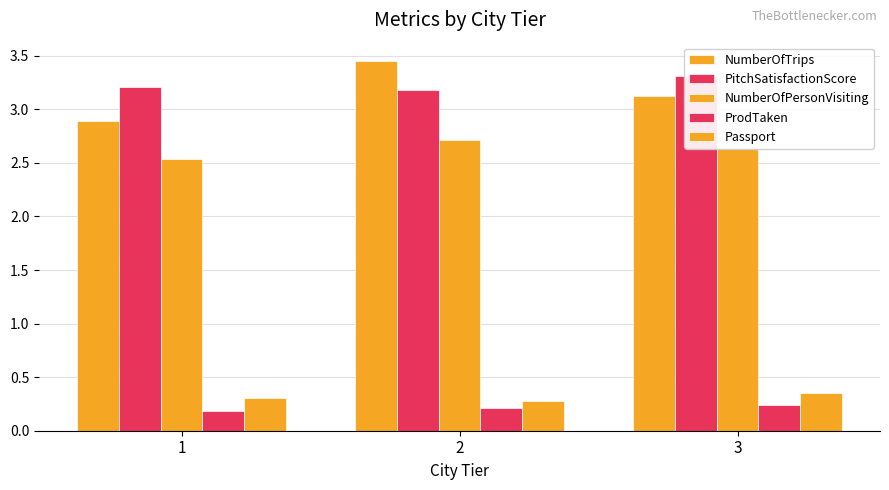

Between 1 and 3, which series saw the biggest shift?

NumberOfTrips